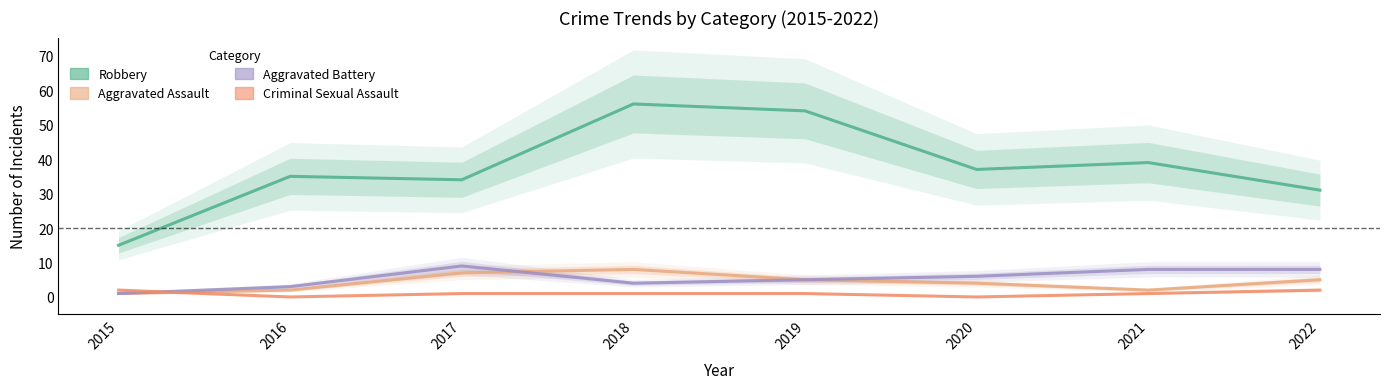

How many values in the Aggravated Assault series are below 5?

4